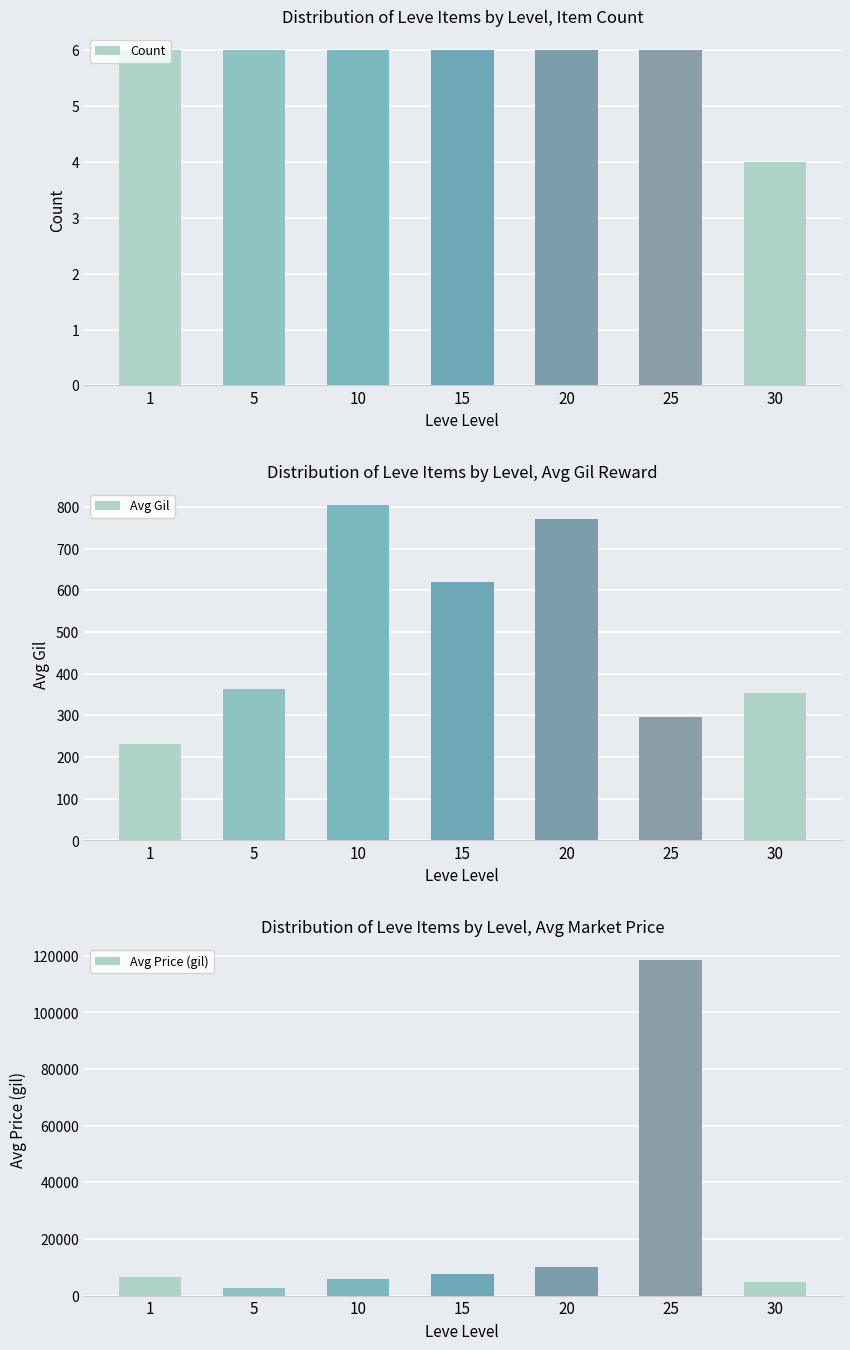

Rank the series by their maximum value, from highest to lowest.

Avg Price (gil), Avg Gil, Count